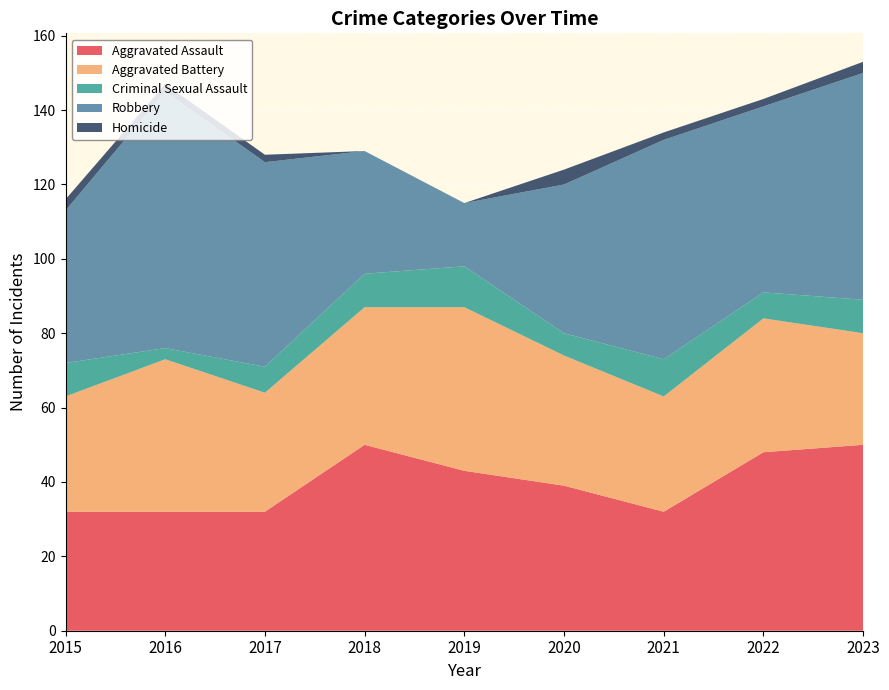

Reading left to right, list all the values displayed in this chart.

Aggravated Assault: 32	32	32	50	43	39	32	48	50
Aggravated Battery: 31	41	32	37	44	35	31	36	30
Criminal Sexual Assault: 9	3	7	9	11	6	10	7	9
Robbery: 41	69	55	33	17	40	59	50	61
Homicide: 3	2	2	0	0	4	2	2	3